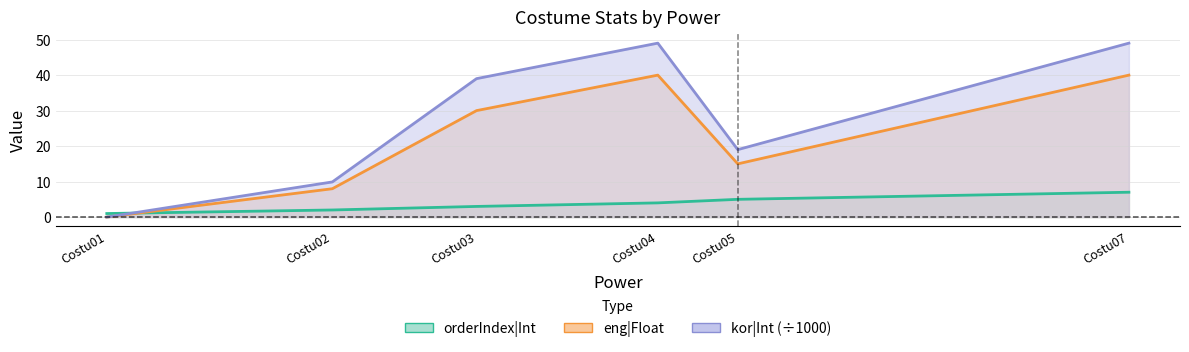

What value does the orderIndex|Int series have at Costu04?

4.0